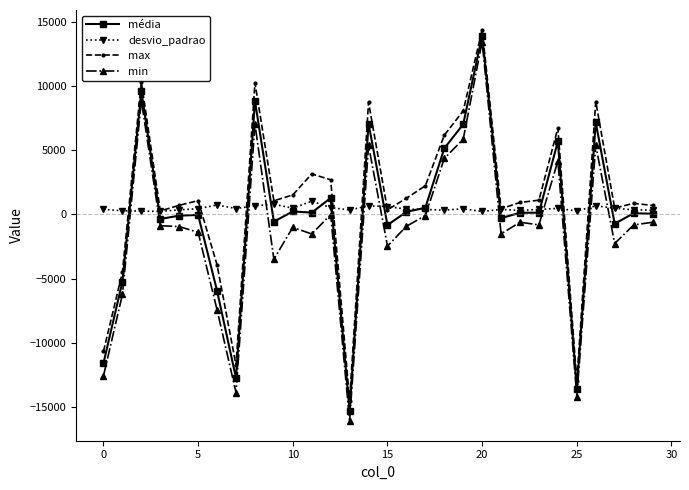

What is the value of the desvio_padrao point at the 7th from the left?

736.1